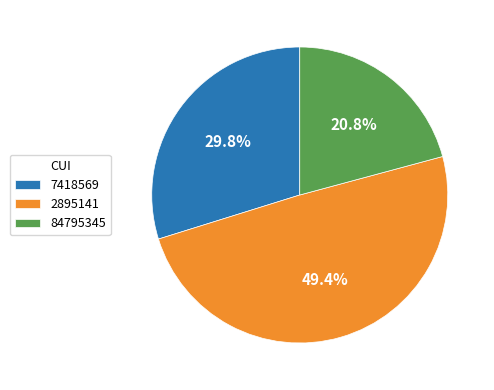

What is the smallest slice in the pie chart?

84795345